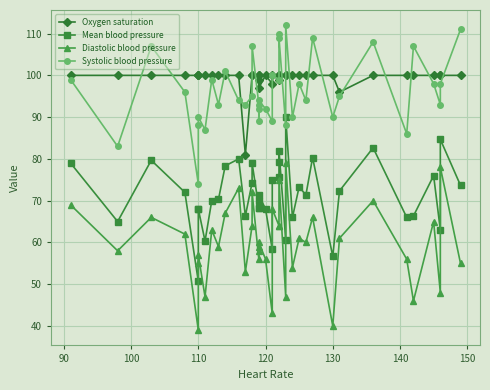

True or false: Diastolic blood pressure has more than 0 points higher than both neighbors.

True